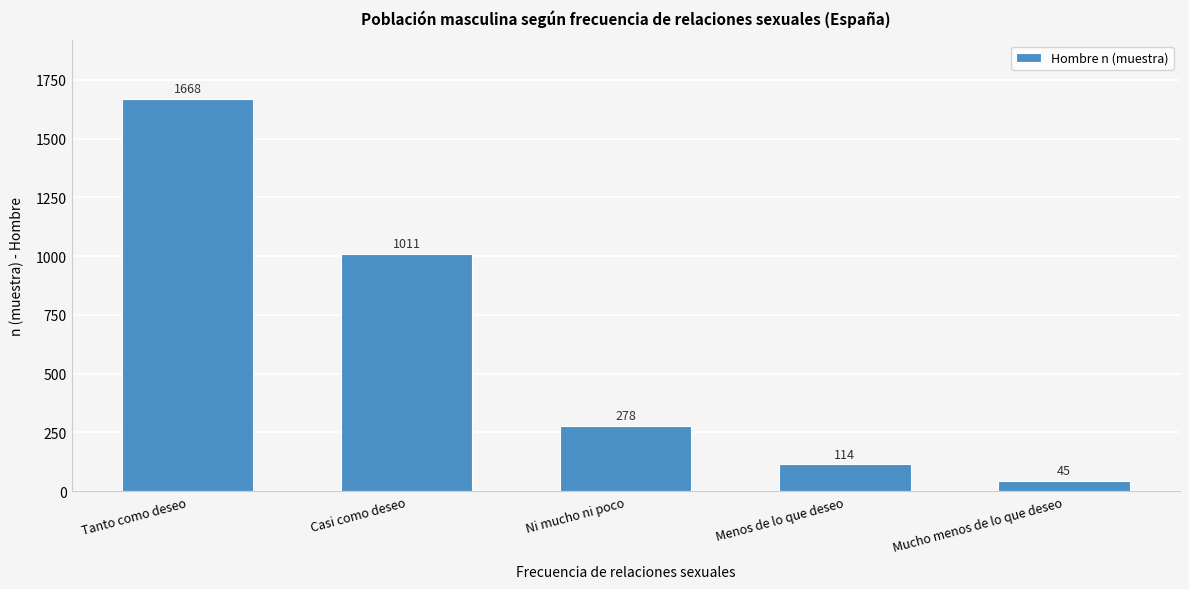

Reading left to right, extract all data points from this chart.

Tanto como deseo=1668	Casi como deseo=1011	Ni mucho ni poco=278	Menos de lo que deseo=114	Mucho menos de lo que deseo=45